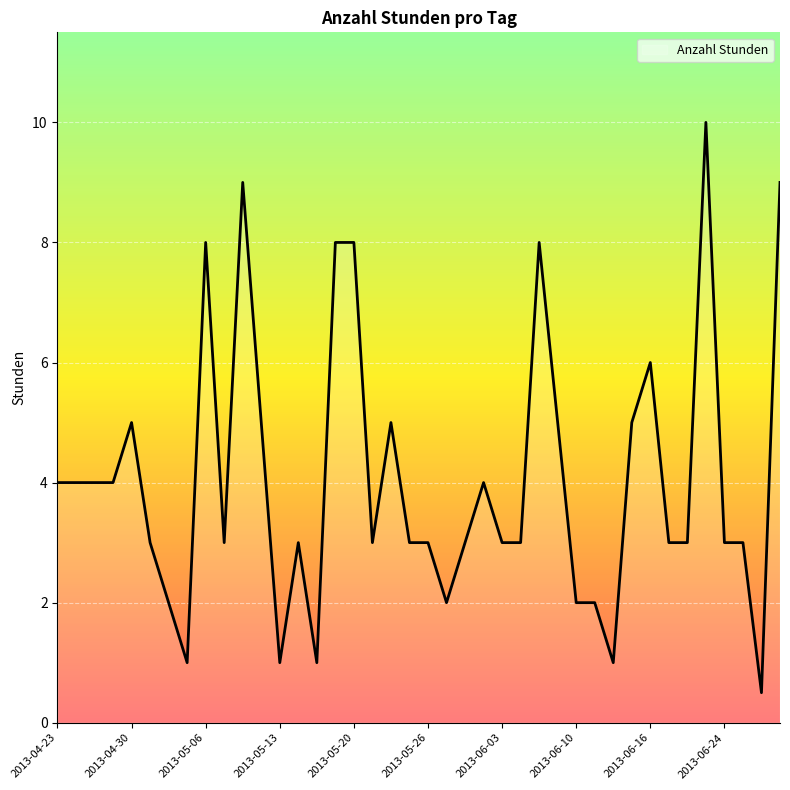

What is the smallest value displayed?

0.5